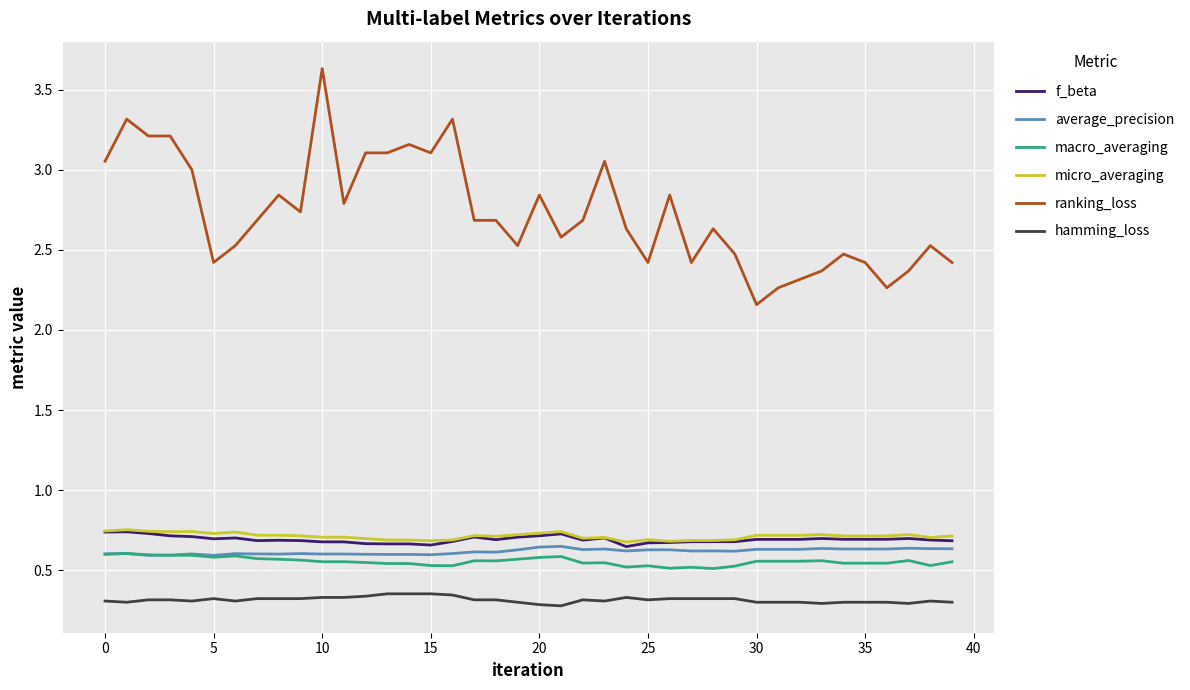

Which series has the largest total across all categories?

ranking_loss